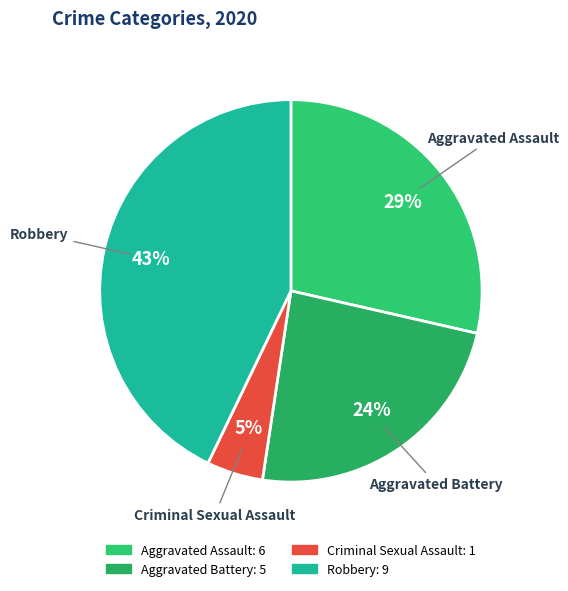

Is there a majority slice in this chart?

No